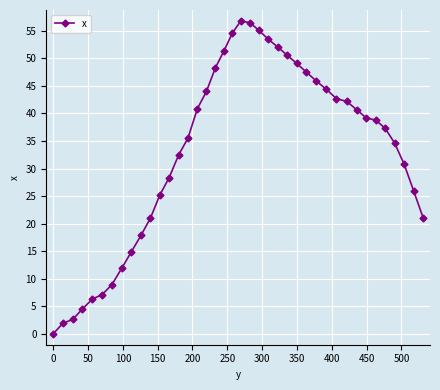

What is the value of the 38th point from the left?

30.8